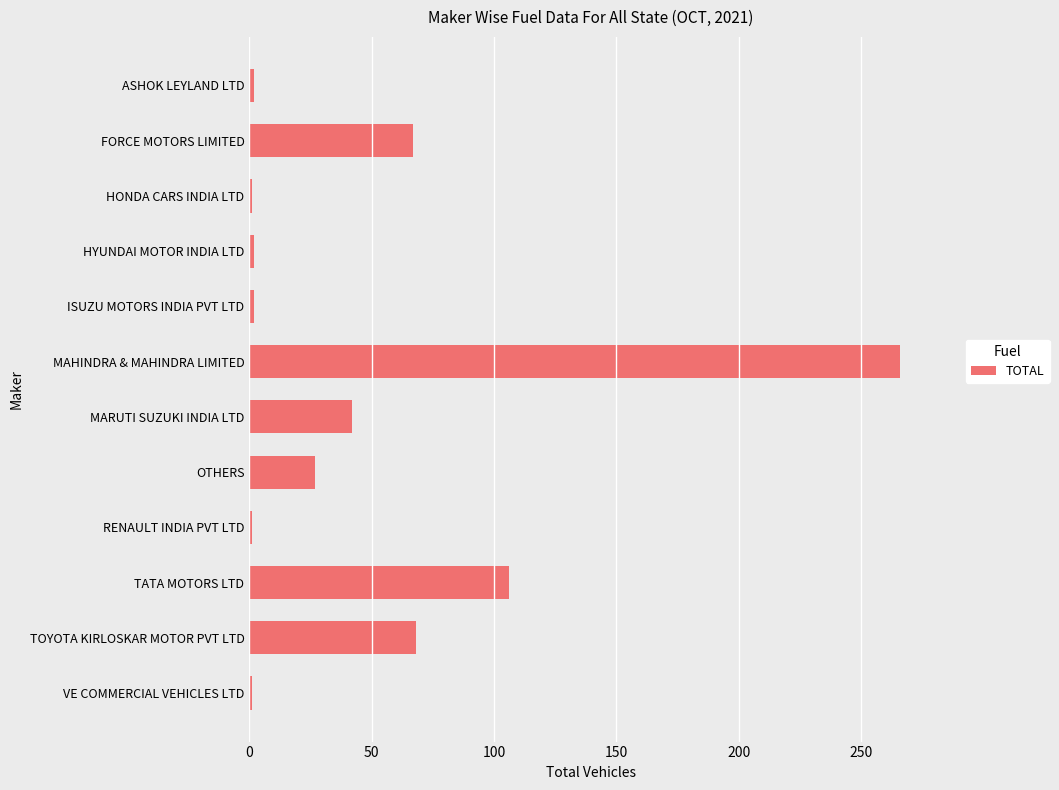

What is the greatest value displayed?

266